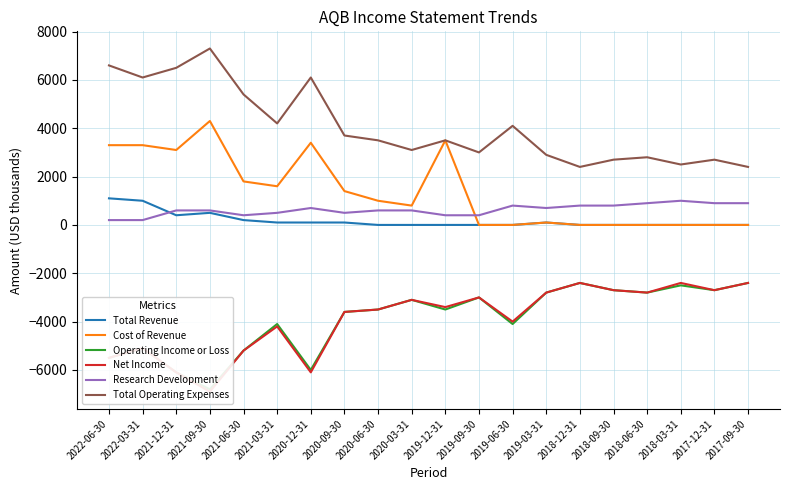

What is the label of the 9th point from the left?

2020-06-30